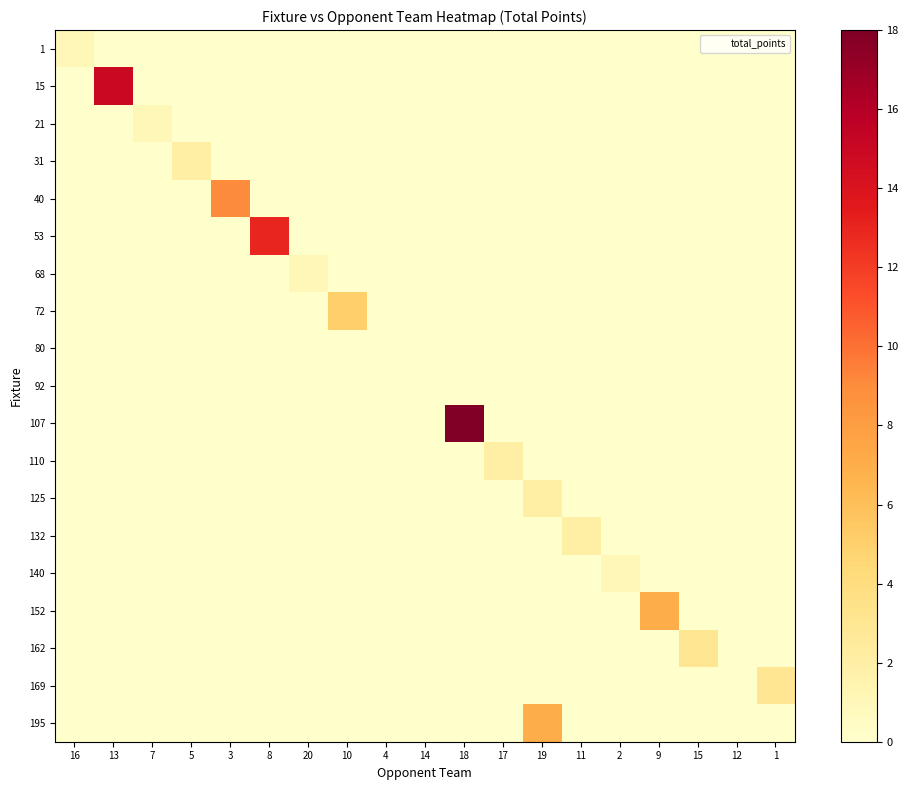

Between 5 and 19, which series saw the biggest shift?

195